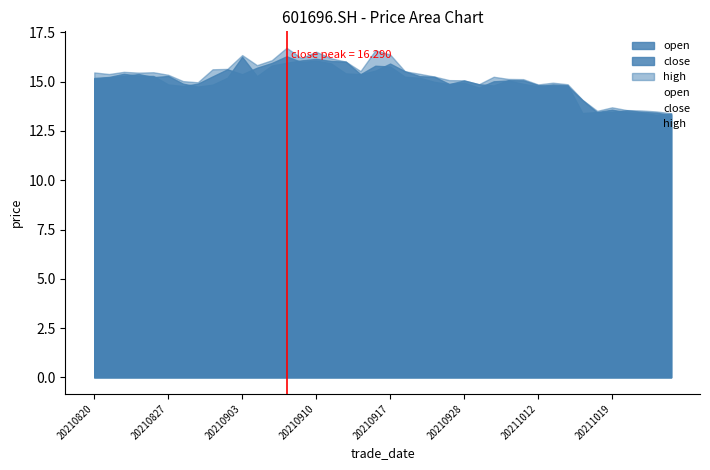

At how many categories does at least one series exceed 15?

28